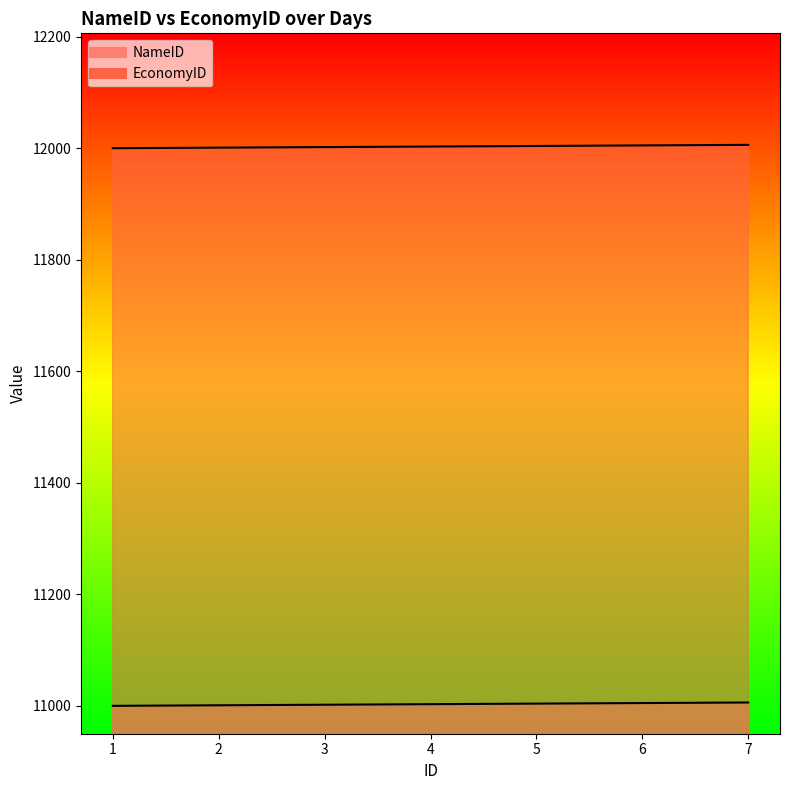

At how many categories does at least one series exceed 11137?

7